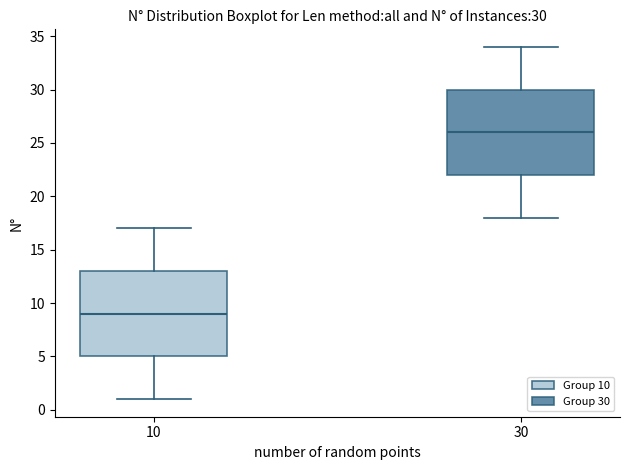

Which box's median line is the highest?

30